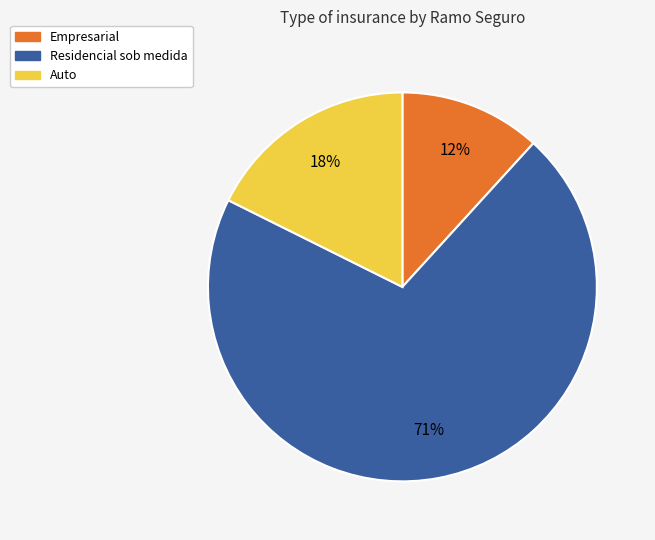

Count the number of slices in the pie.

3